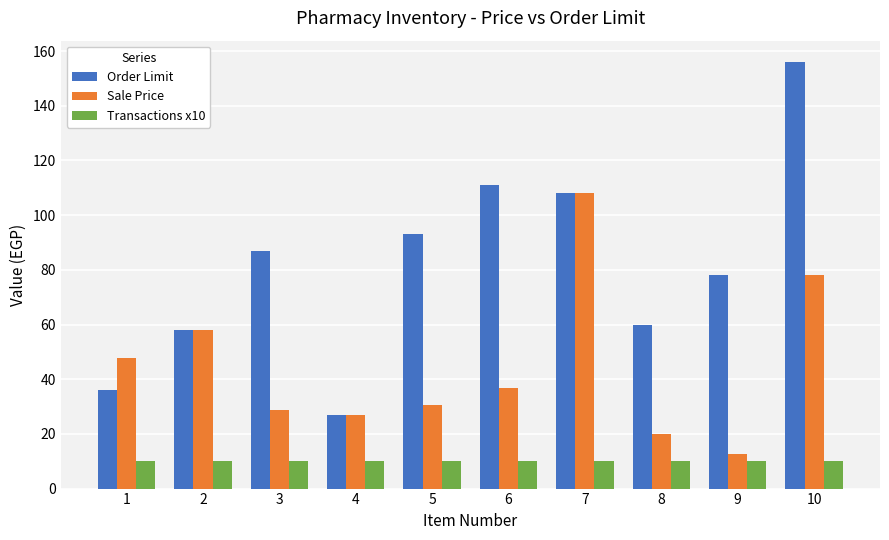

The value of Order Limit at 4 is 27.0. True or false?

True